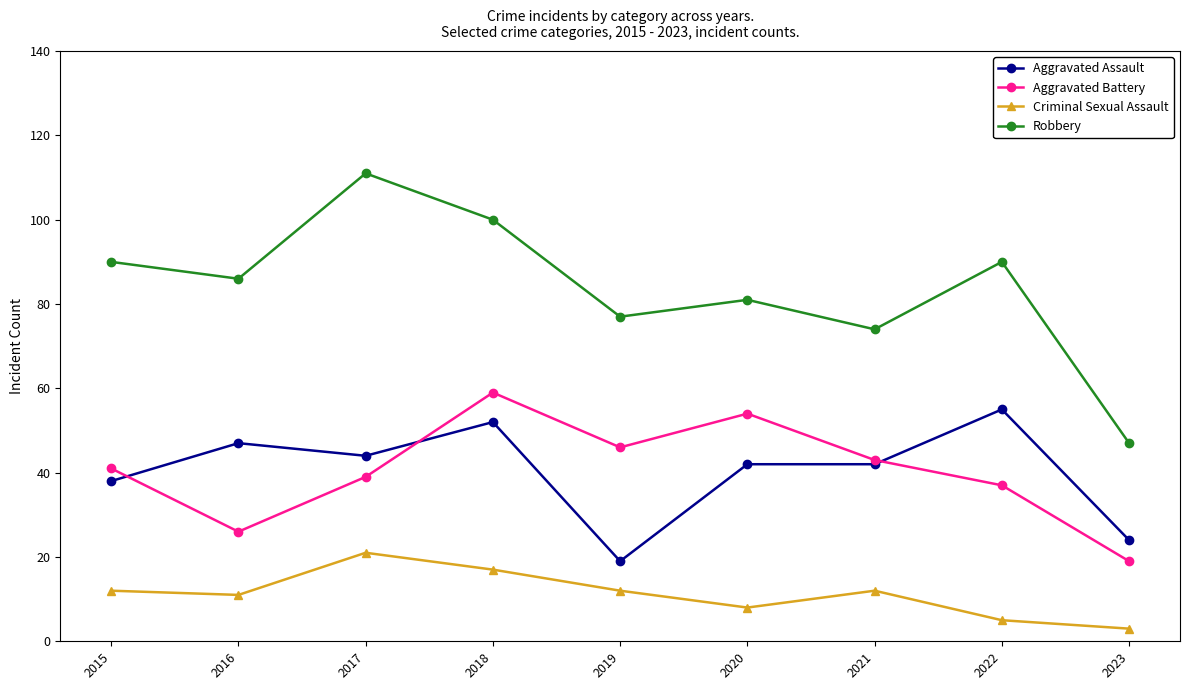

What is the total value across all series at 2023?

93